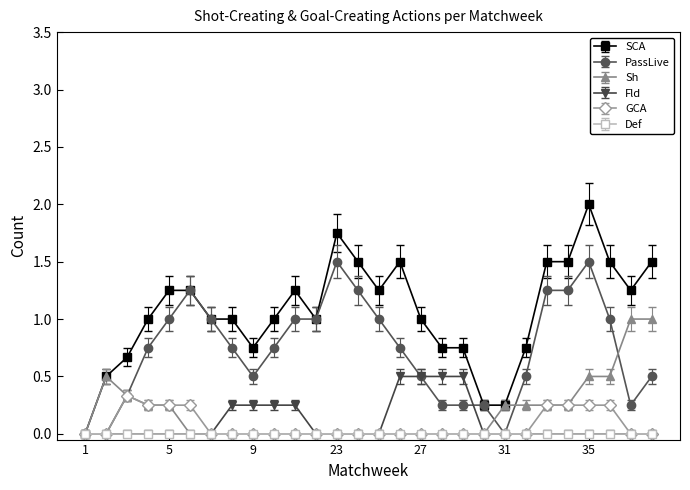

What is the maximum value for PassLive?

1.5